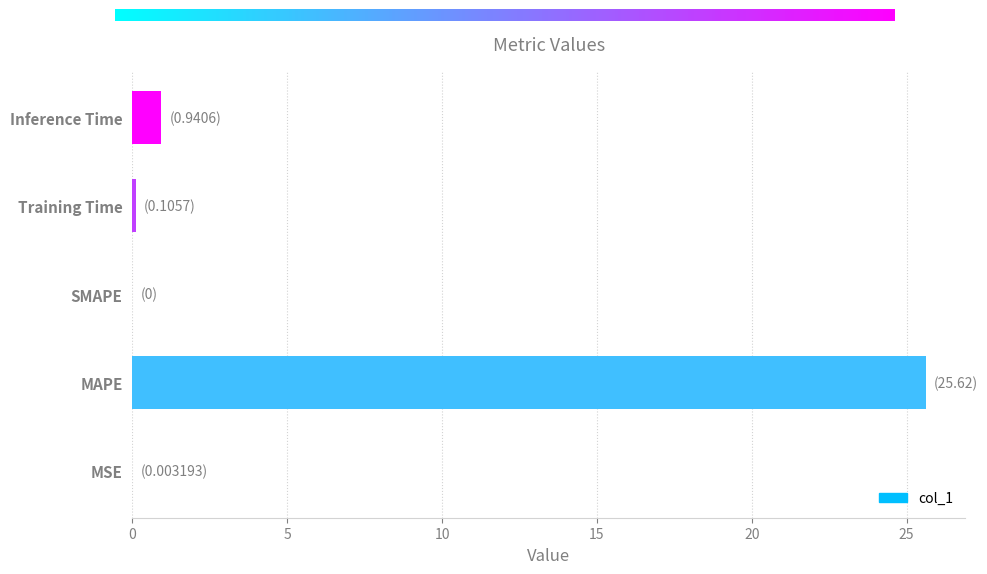

Is it true that the value at Inference Time is 0.9?

True